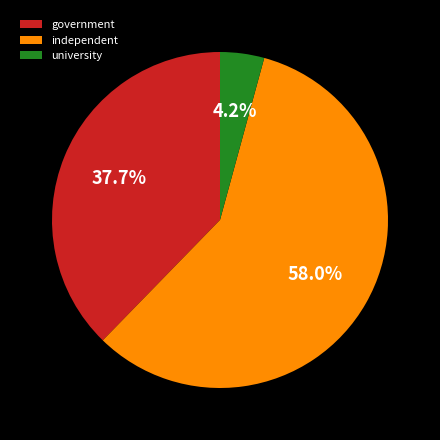

Rank the categories by value from highest to lowest.

independent, government, university